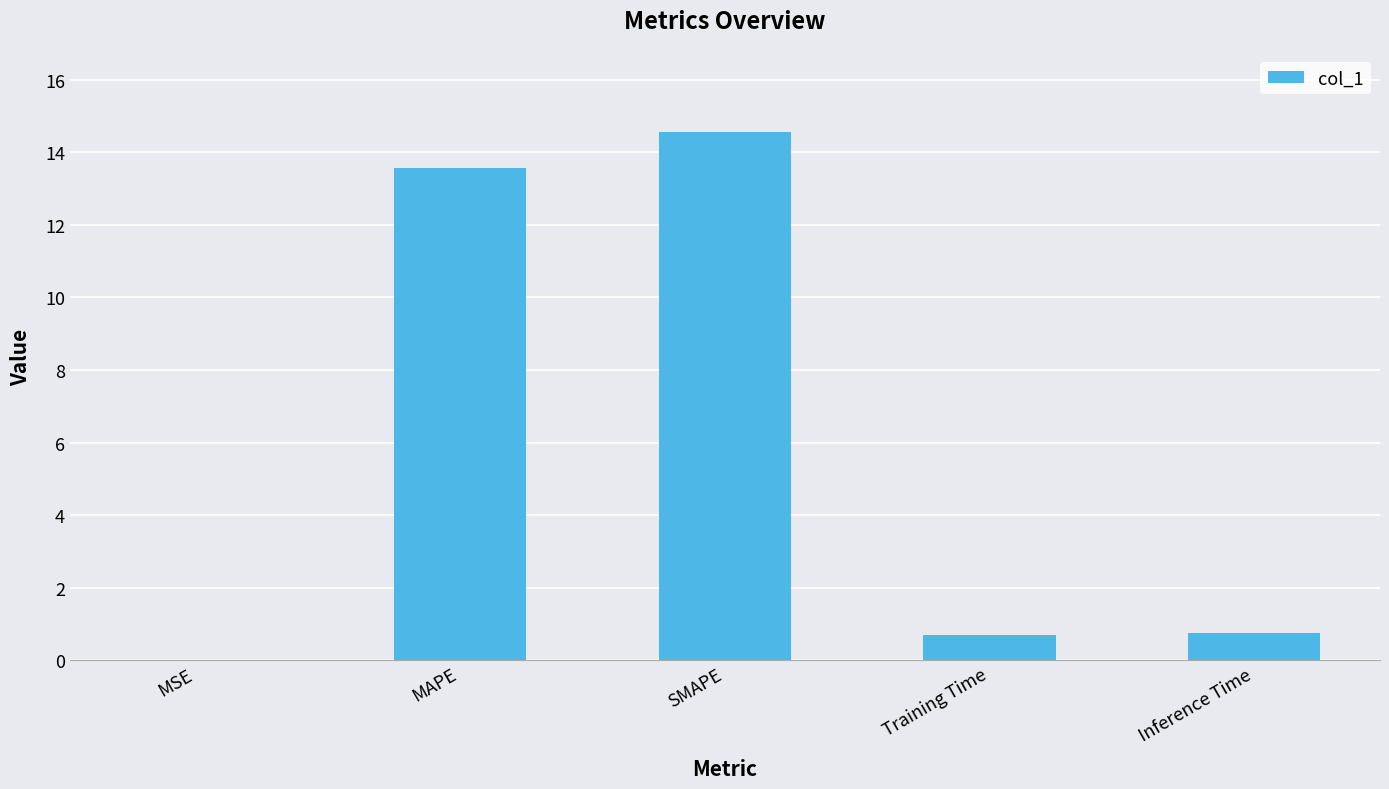

The value at Inference Time is 0.8. True or false?

True